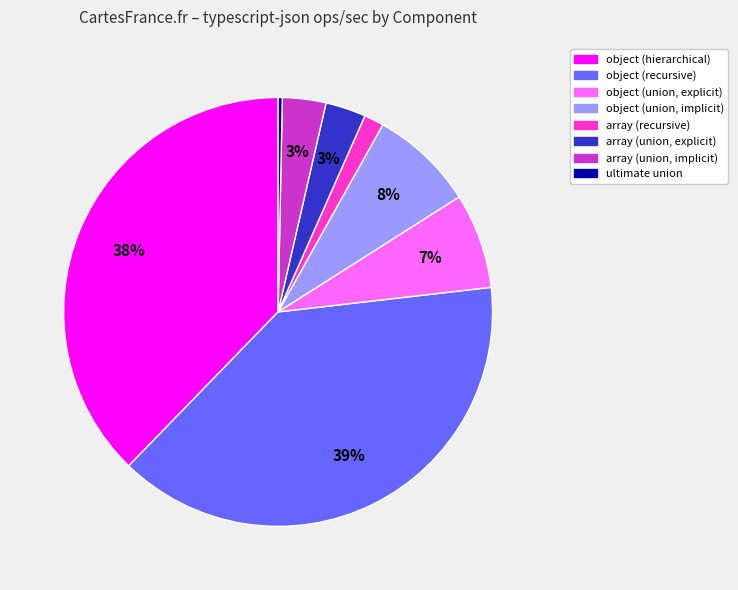

Is there any slice that represents more than half of the pie?

No